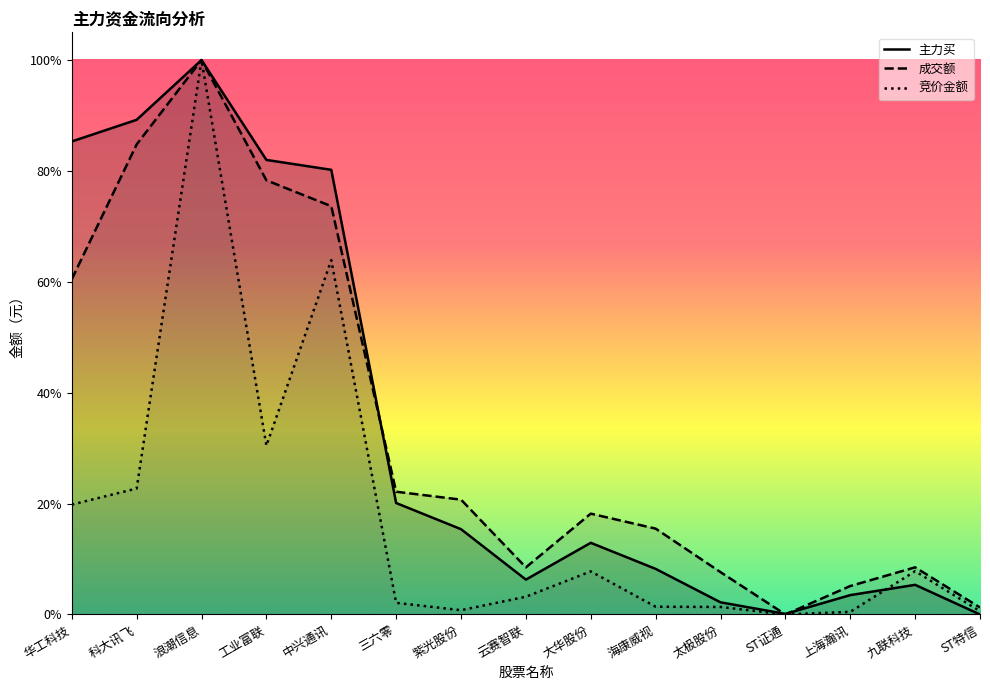

At 云赛智联, list the series in order from largest to smallest.

成交额, 主力买, 竞价金额